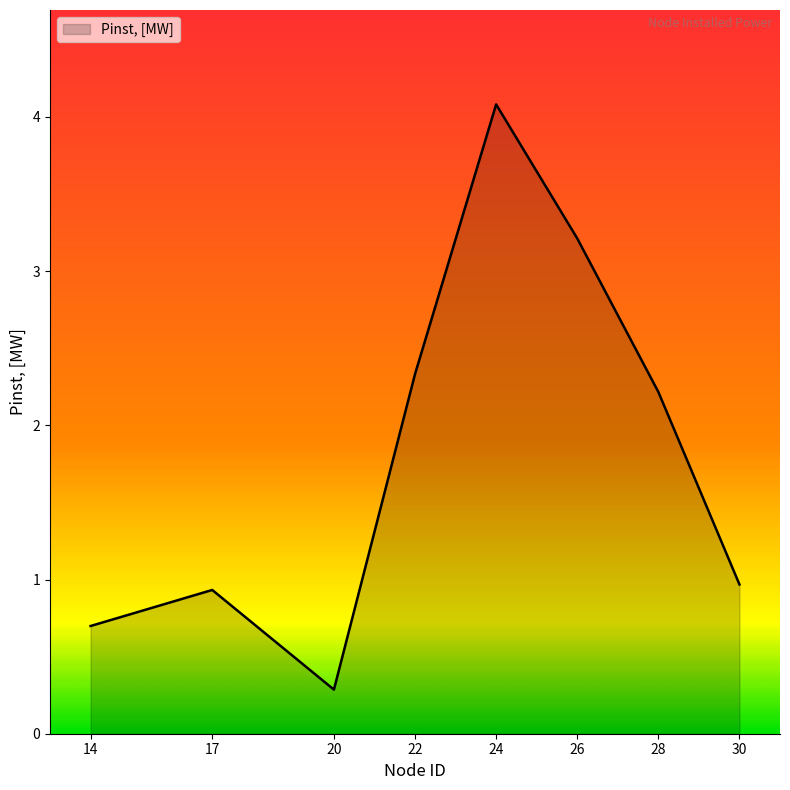

True or false: there are more than 1 points higher than both neighbors.

True